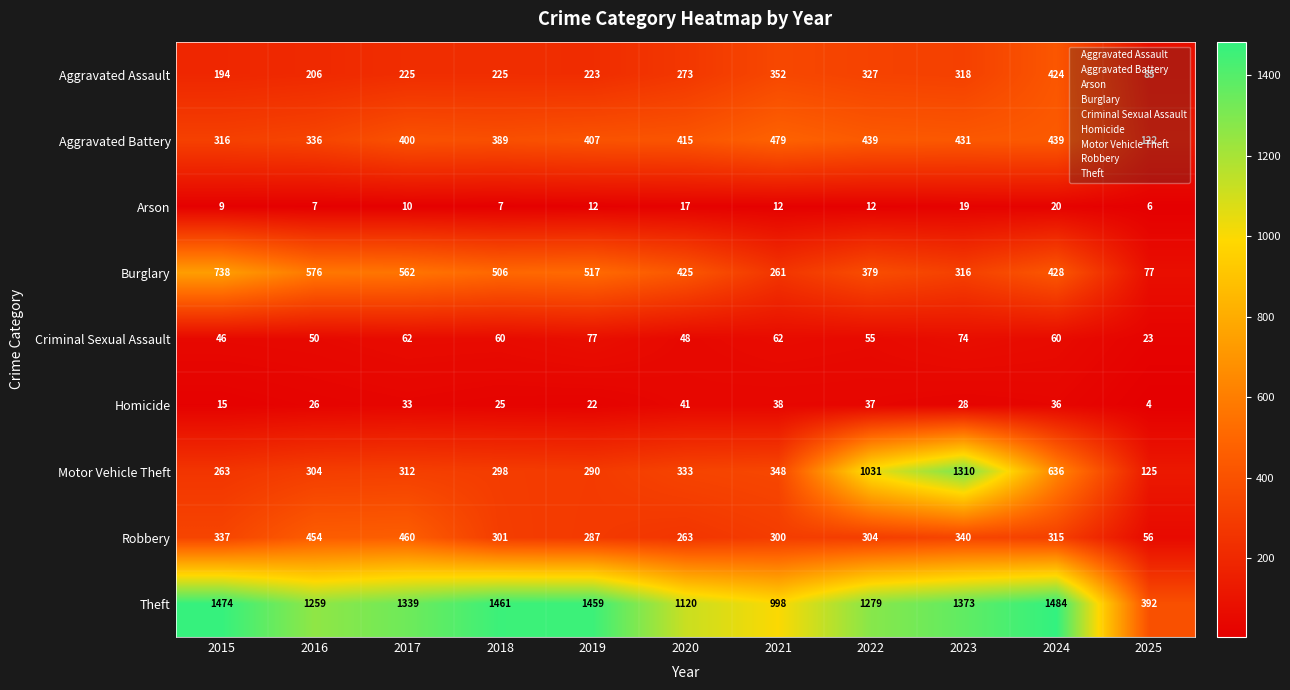

How many data points does each series have?

11